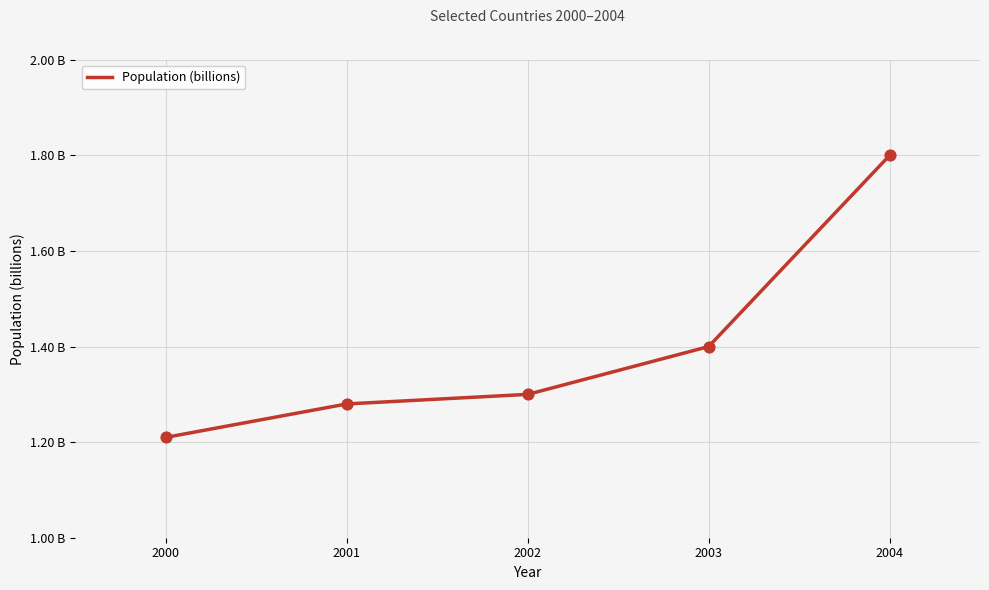

What is the change in value from 2000 to 2003?

+0.2